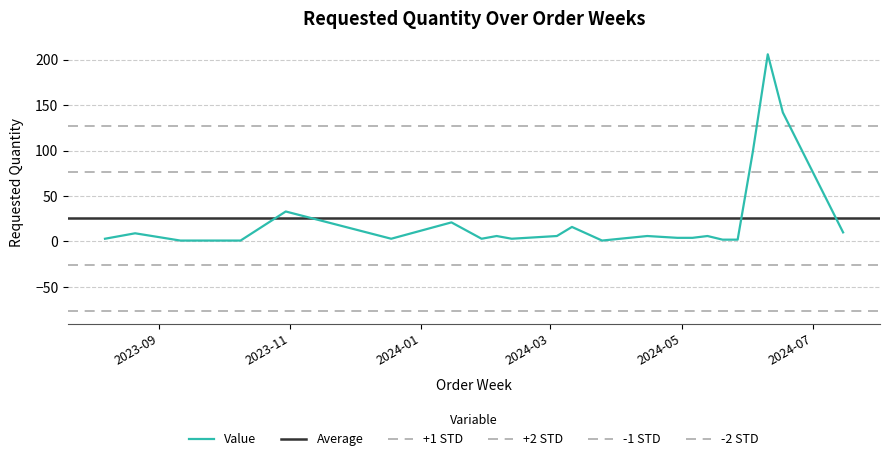

Is this an area chart (filled region under the line)?

No